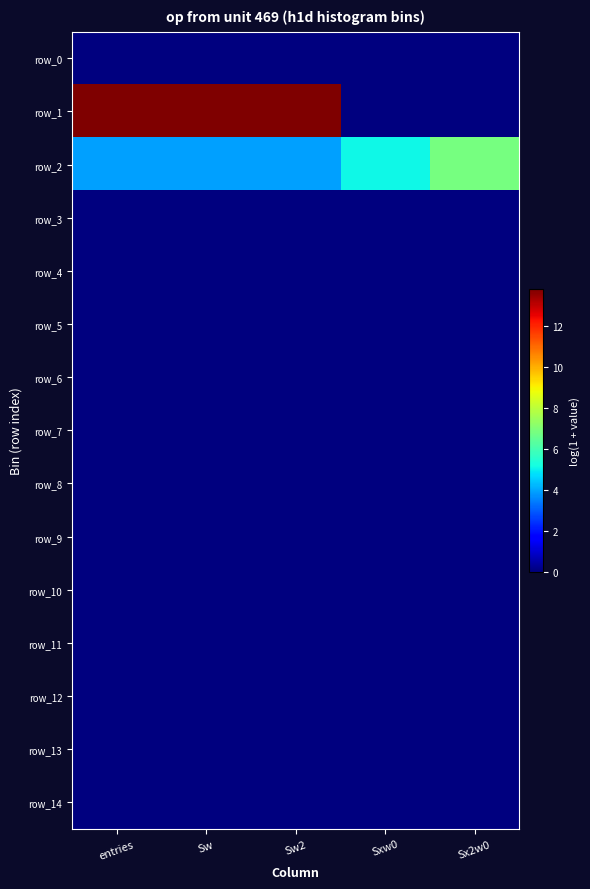

Which label corresponds to the largest value in the chart?

entries